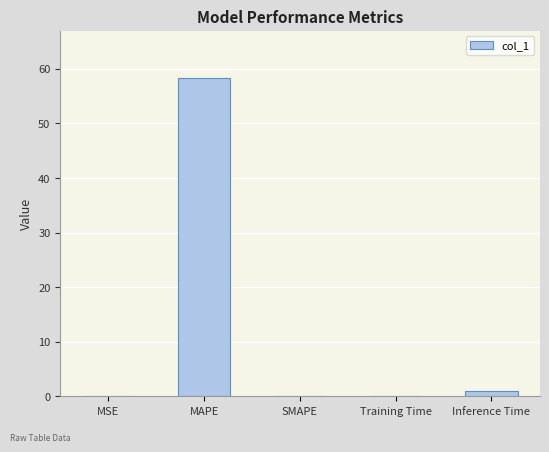

Which category has the highest value across all series?

MAPE